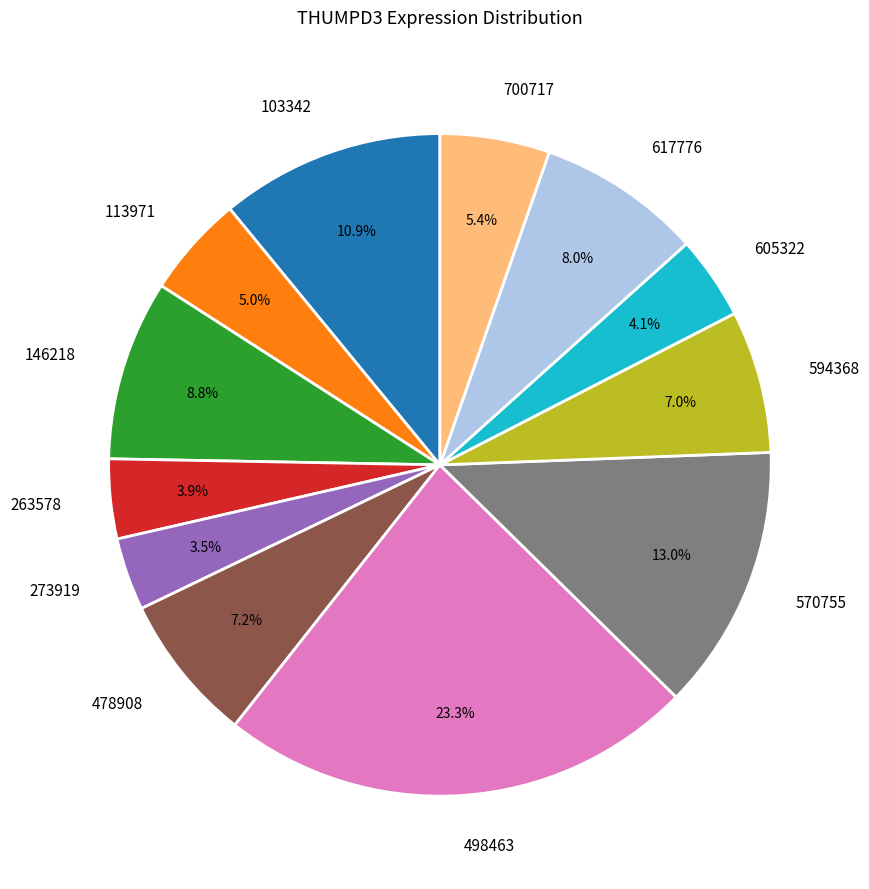

True or false: 700717 accounts for 5% of the total.

True